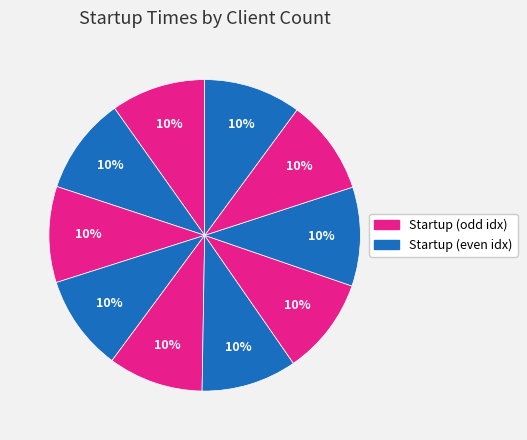

Is there a majority slice in this chart?

No